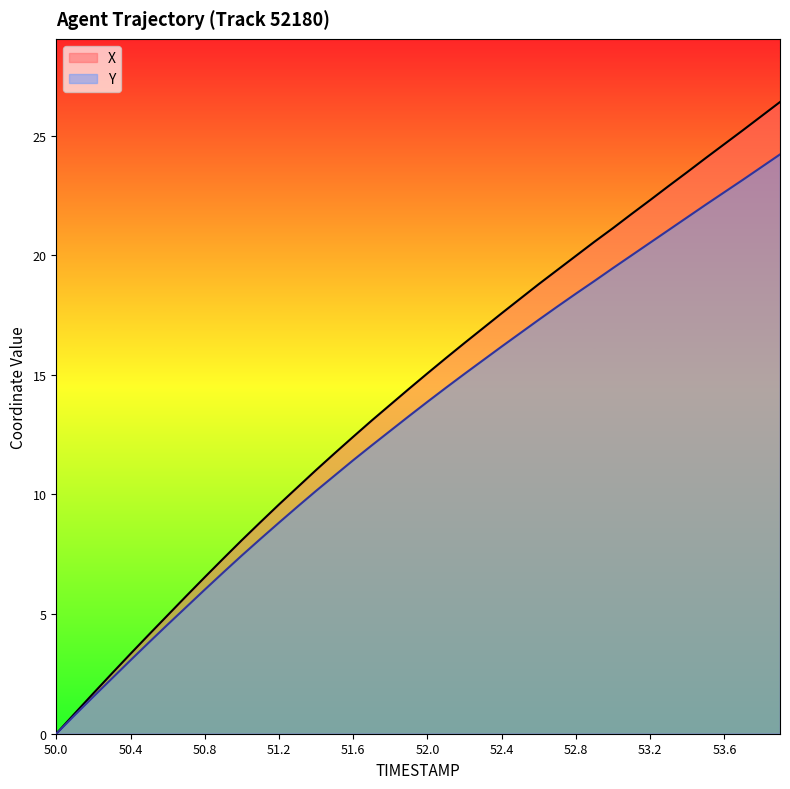

Does the chart have visible grid lines?

No